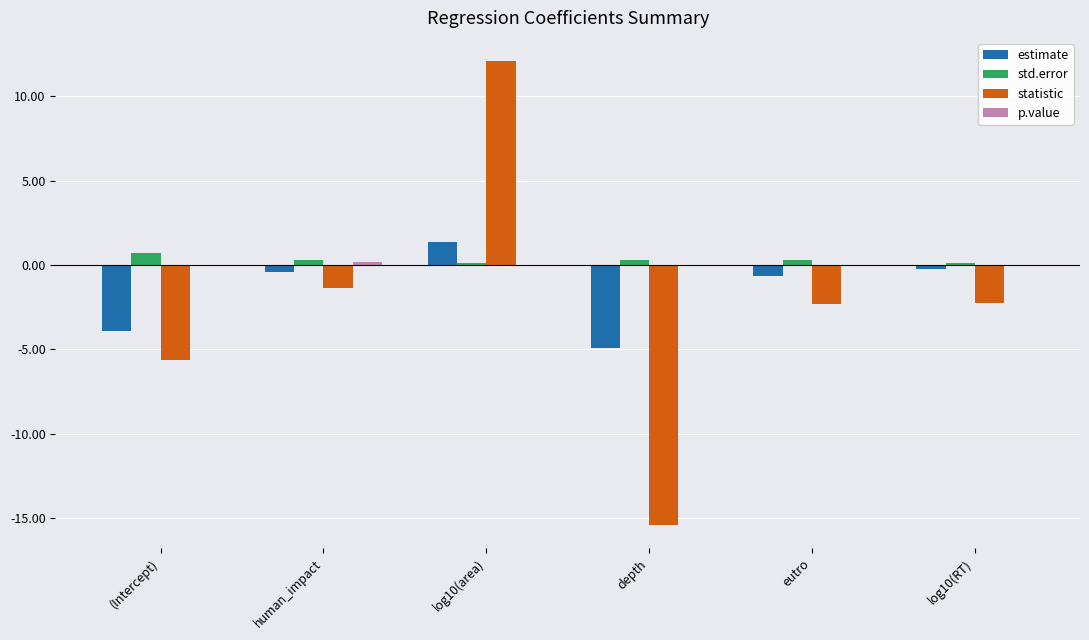

What is the greatest value displayed?

12.1